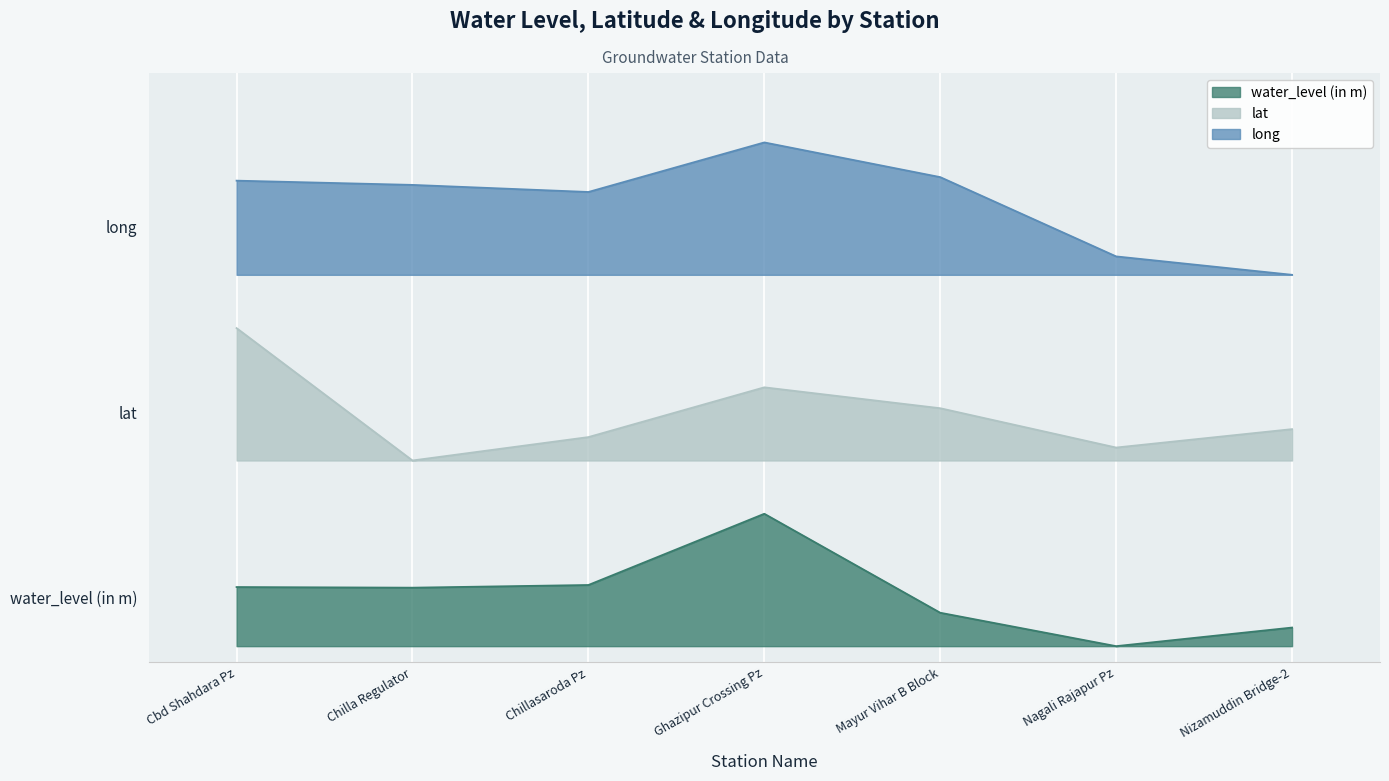

True or false: water_level (in m) has a value of 0.5 at Nagali Rajapur Pz.

False